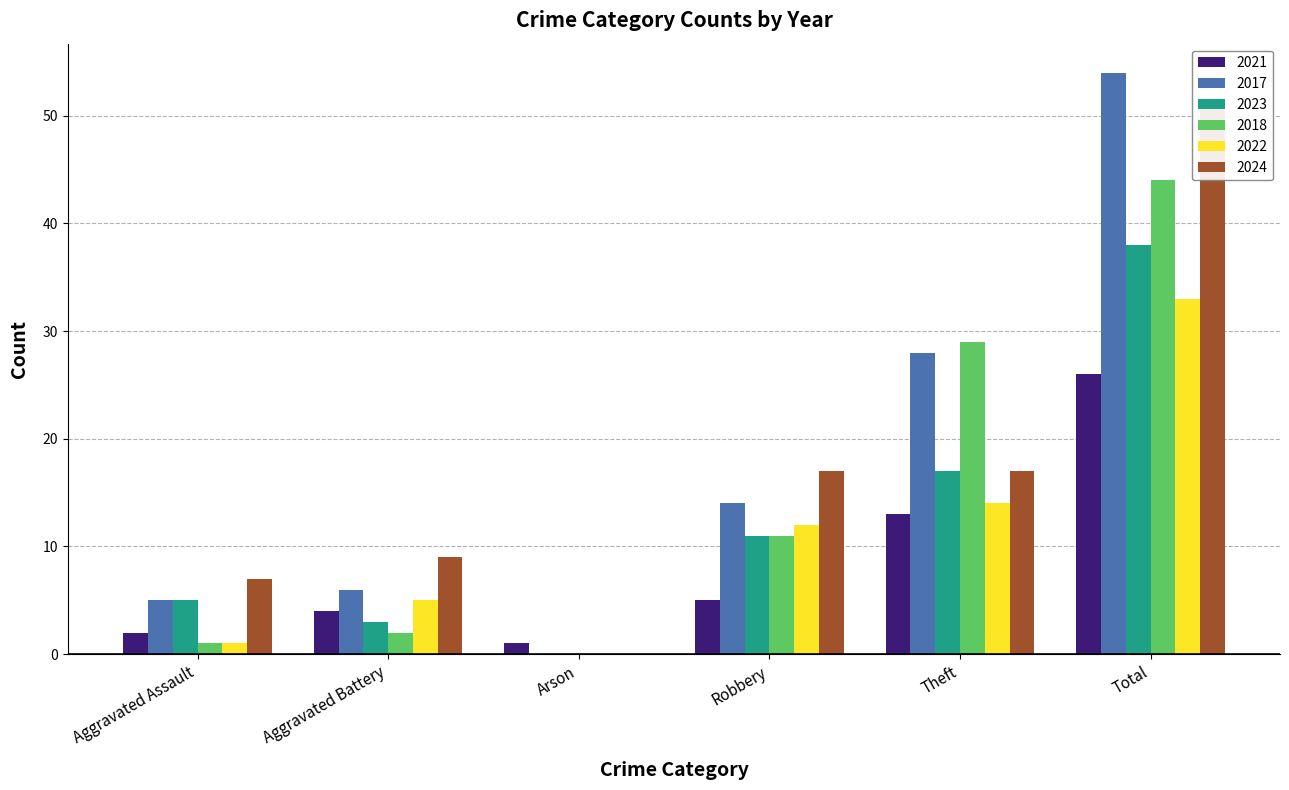

Between Aggravated Battery and Theft, which is larger?

Theft